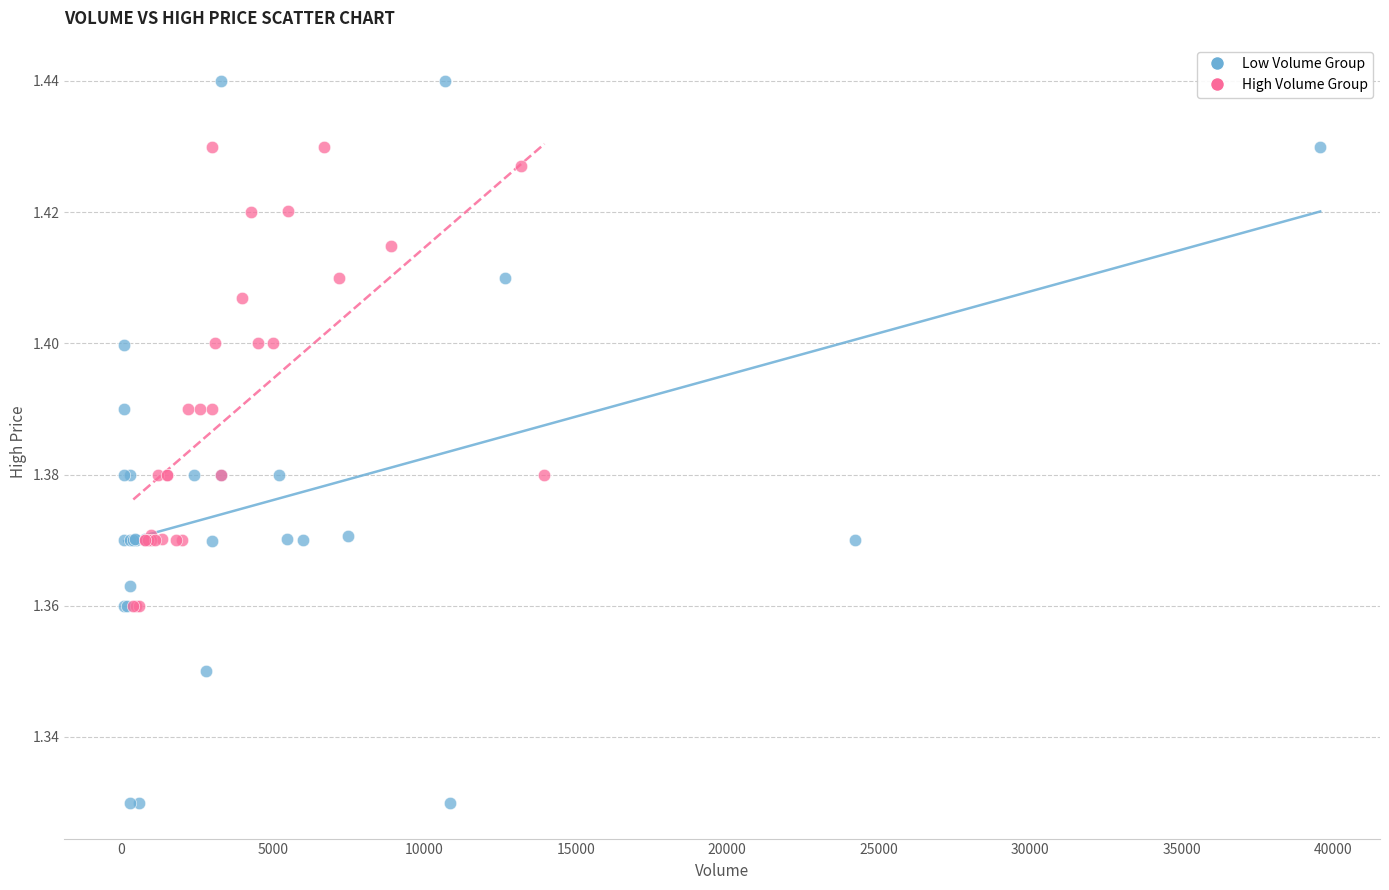

Which series reaches the minimum Y coordinate?

Low Volume Group